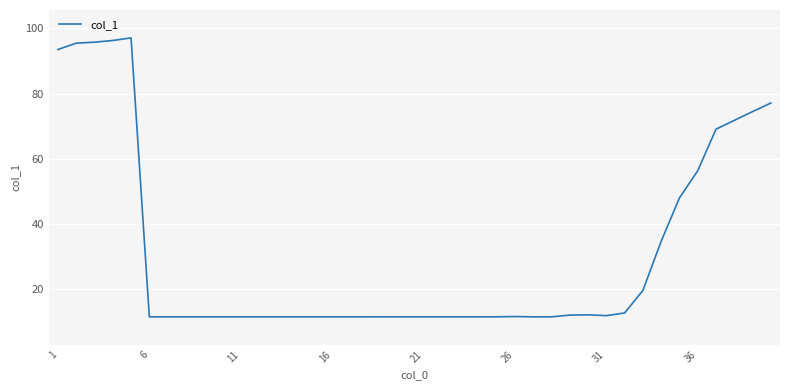

What is the greatest value displayed?

97.1